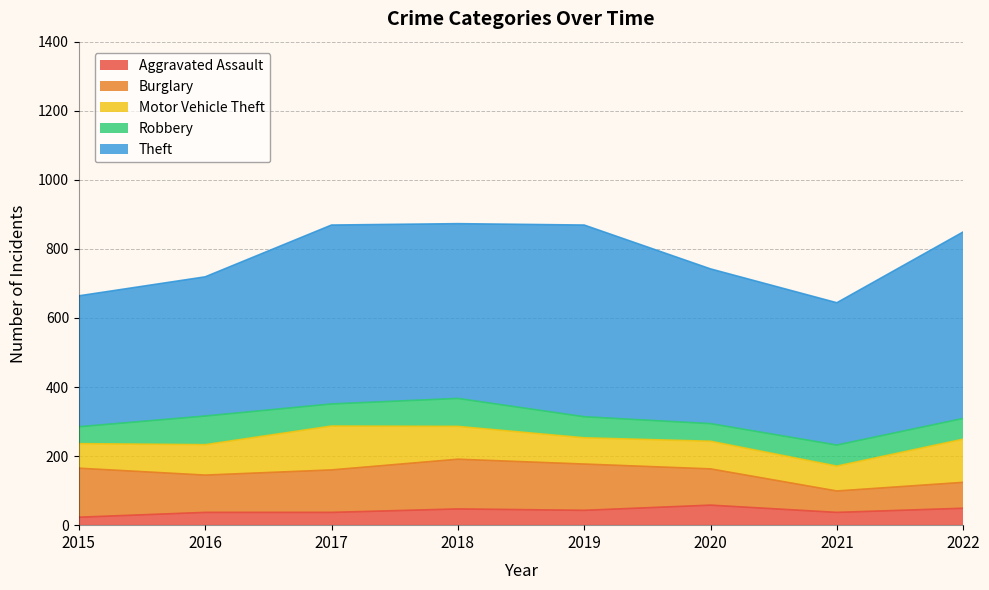

Reading left to right, extract all data points from this chart.

Aggravated Assault: 23	37	37	47	43	58	37	49
Burglary: 142	108	123	144	134	105	62	75
Motor Vehicle Theft: 71	88	127	95	76	80	72	125
Robbery: 49	83	64	81	61	51	61	60
Theft: 379	403	518	506	555	448	412	540